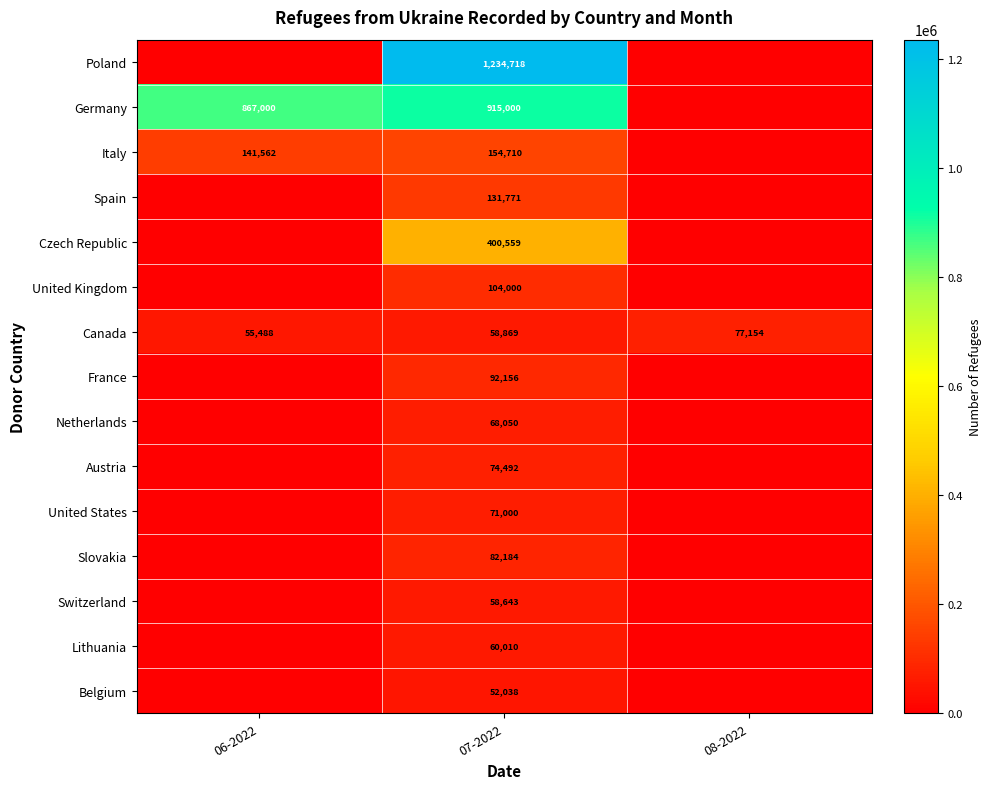

Between 06-2022 and 08-2022, which is larger?

06-2022